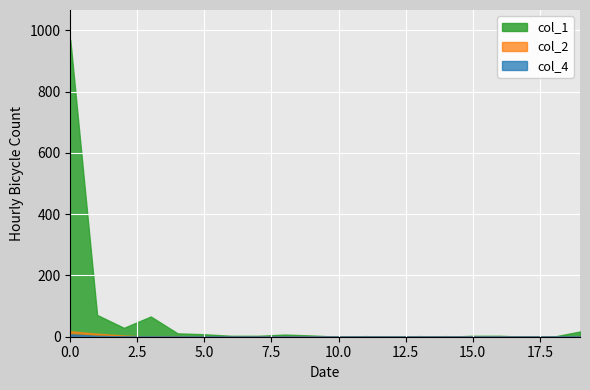

Which series has the widest spread of values?

col_1